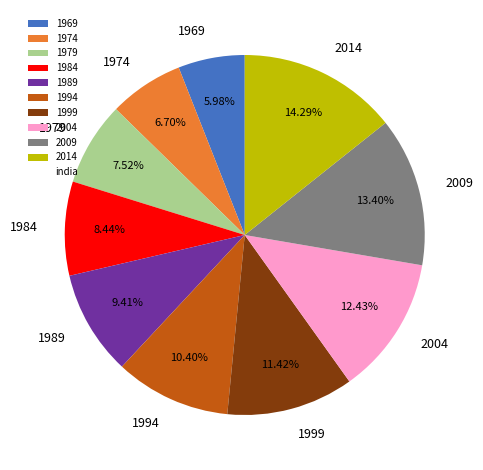

Is there any slice that represents more than half of the pie?

No